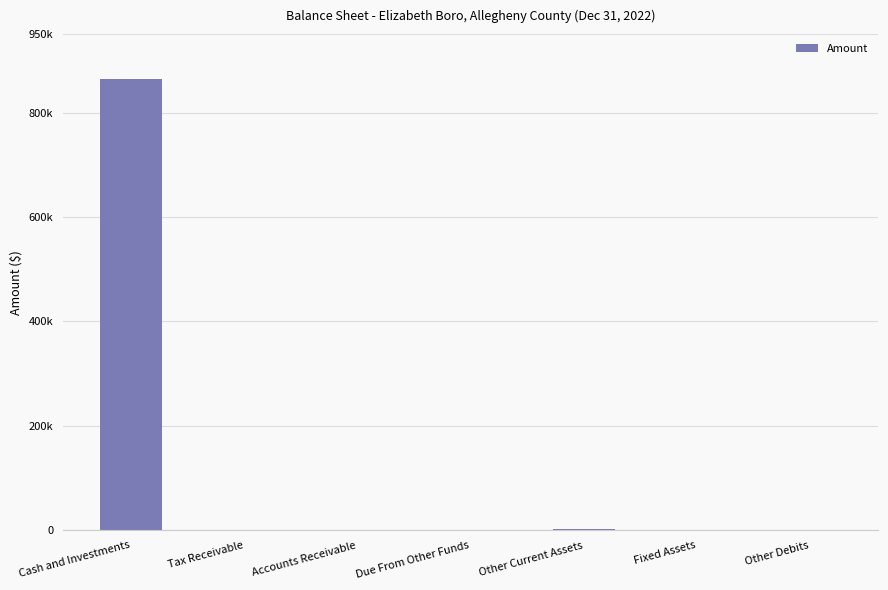

How many categories are shown in the chart?

7